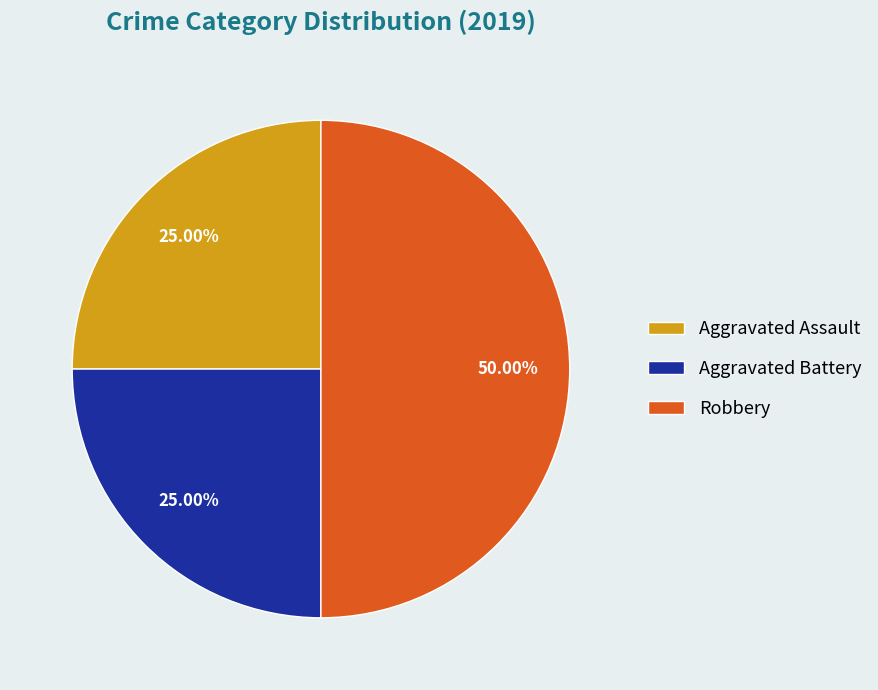

Which has a higher value, Robbery or Aggravated Battery?

Robbery